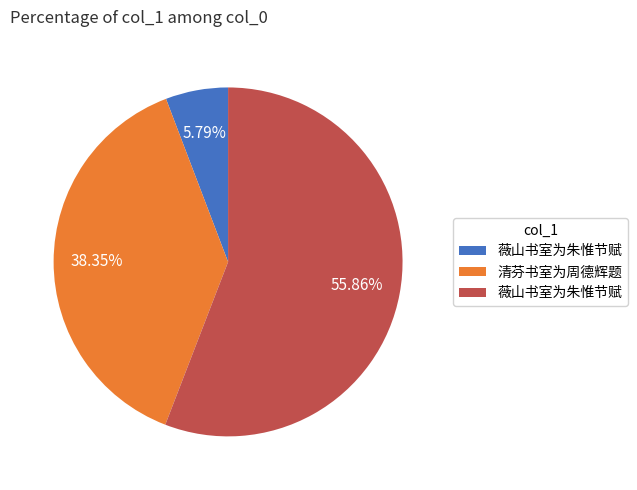

Does any single category account for the majority?

Yes